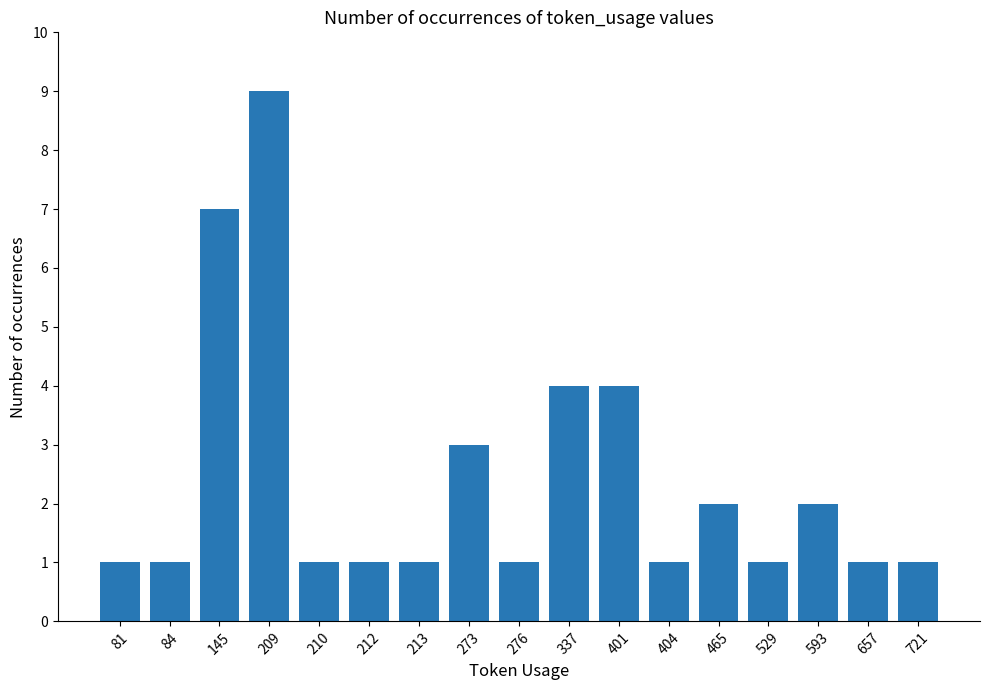

What is the sum of all values?

41